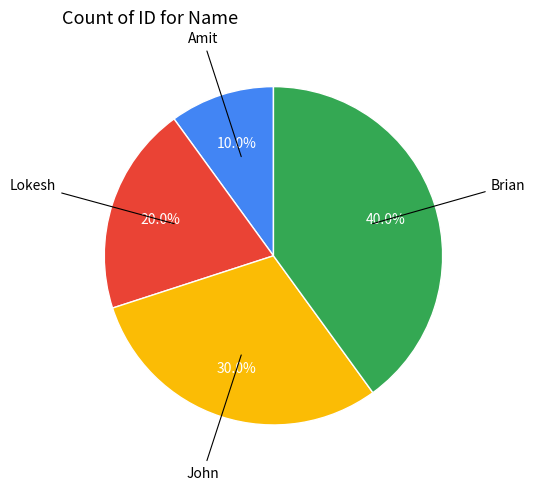

Does any single category account for the majority?

No